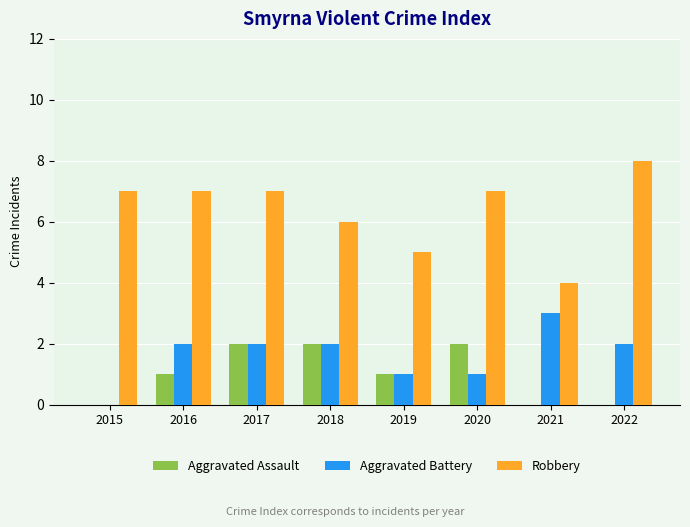

Reading left to right, extract all data points from this chart.

Aggravated Assault: 0	1	2	2	1	2	0	0
Aggravated Battery: 0	2	2	2	1	1	3	2
Robbery: 7	7	7	6	5	7	4	8